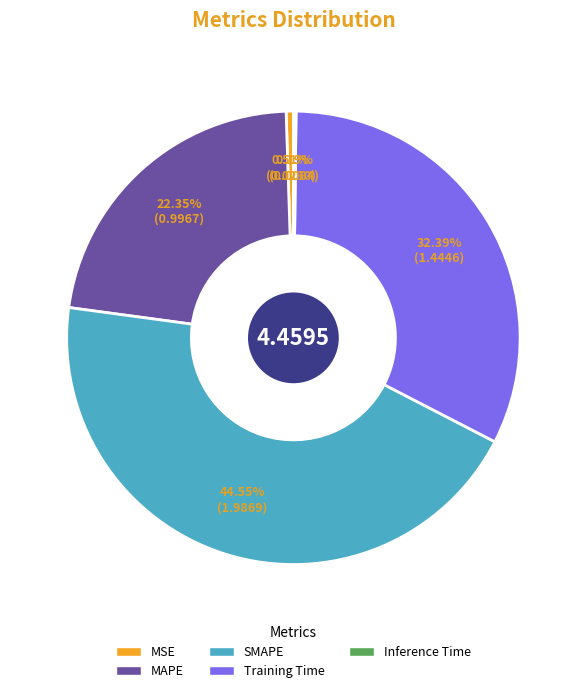

Does Training Time represent more than half of the total?

No